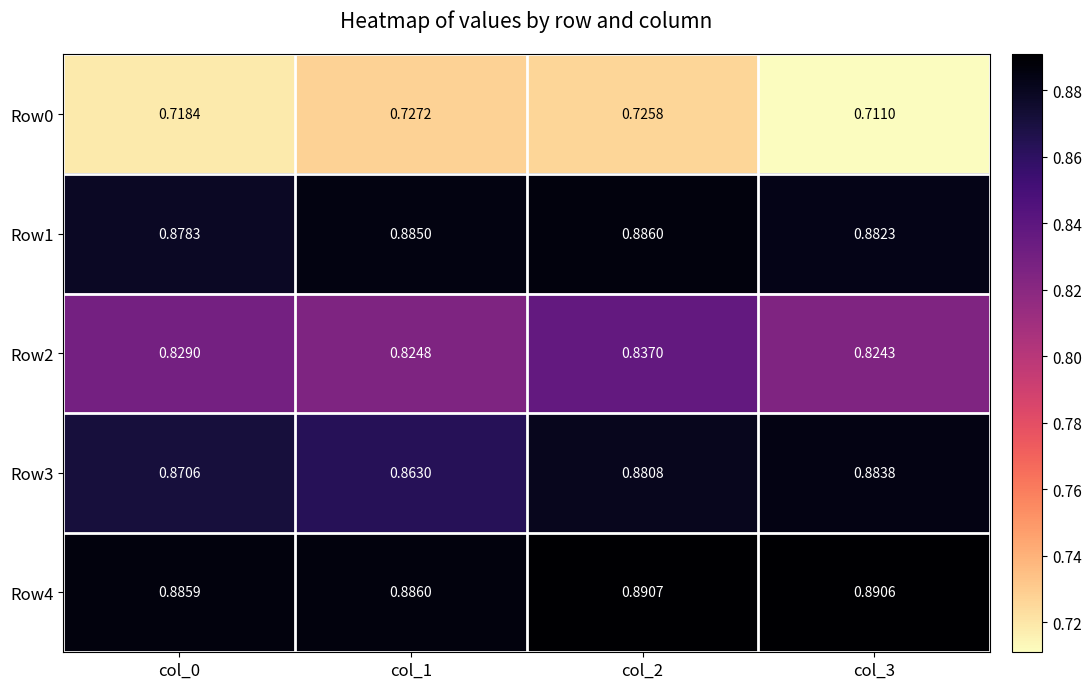

Is the value of Row2 at col_1 greater than the value of Row3 at col_2?

No